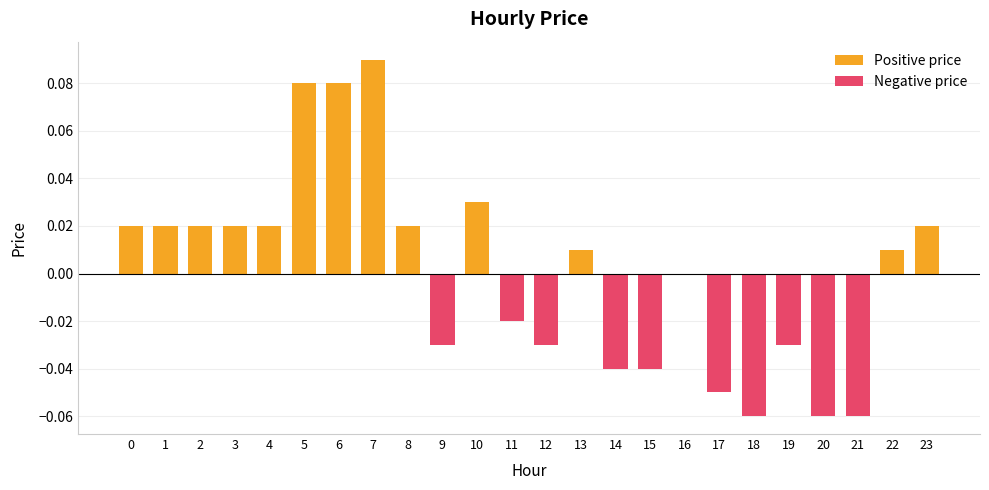

How many bars are there in each group?

2